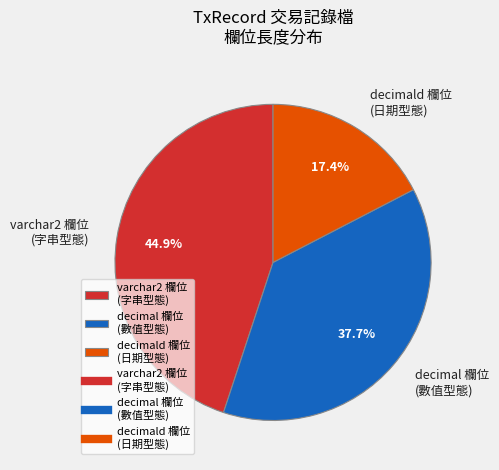

What is the ratio of the value at decimal 欄位 (數值型態) to the value at decimald 欄位 (日期型態)?

2.2